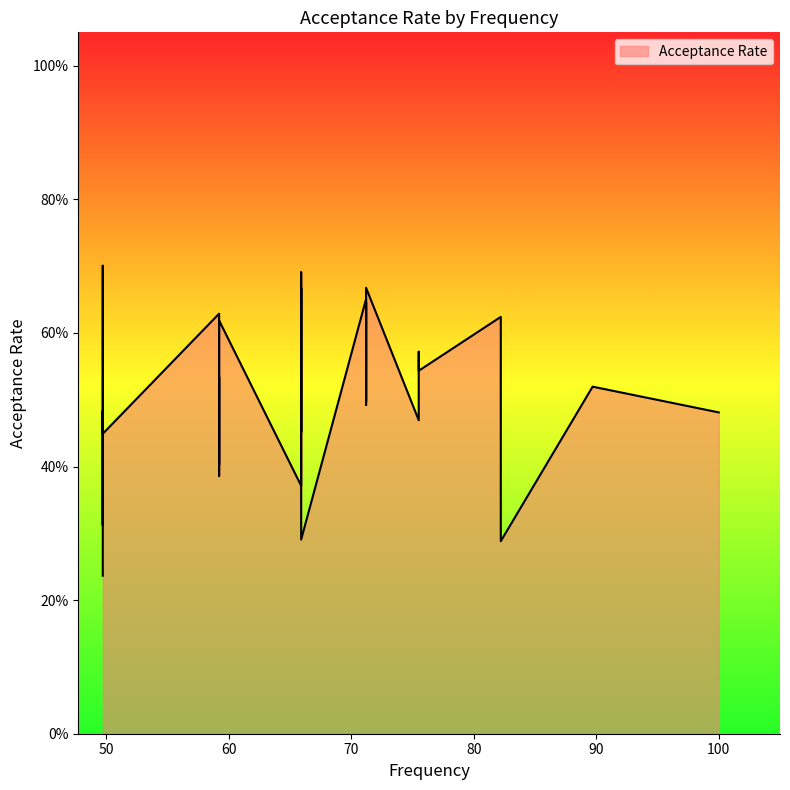

What is the maximum value shown in the chart?

0.7